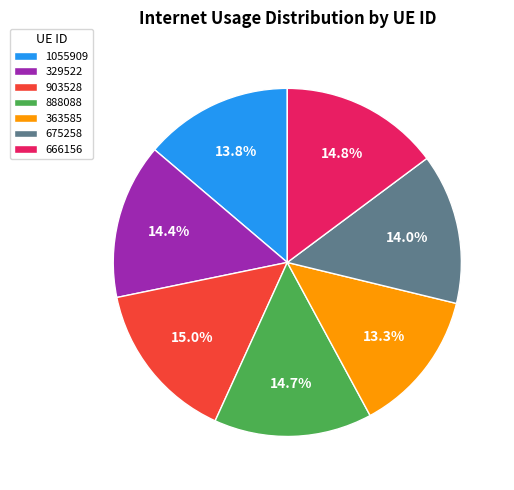

Does 675258 represent more than half of the total?

No